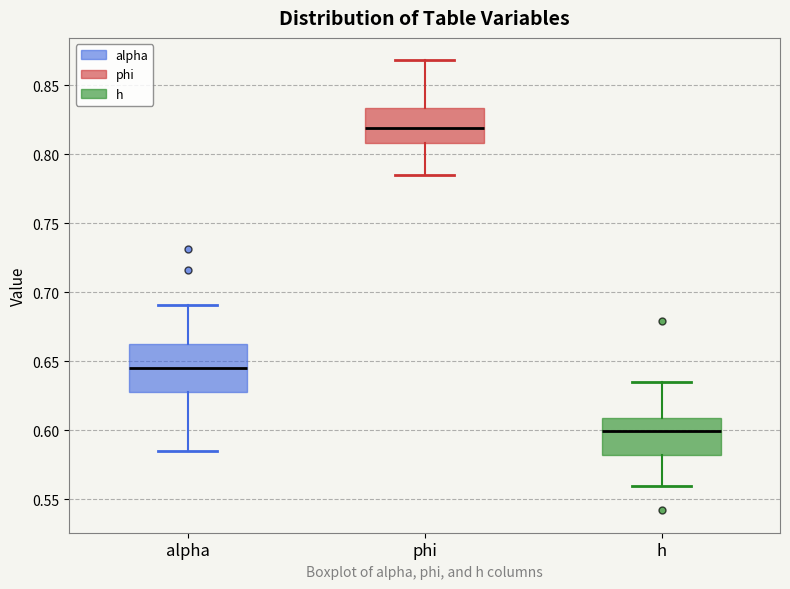

Which box has the highest median line?

phi